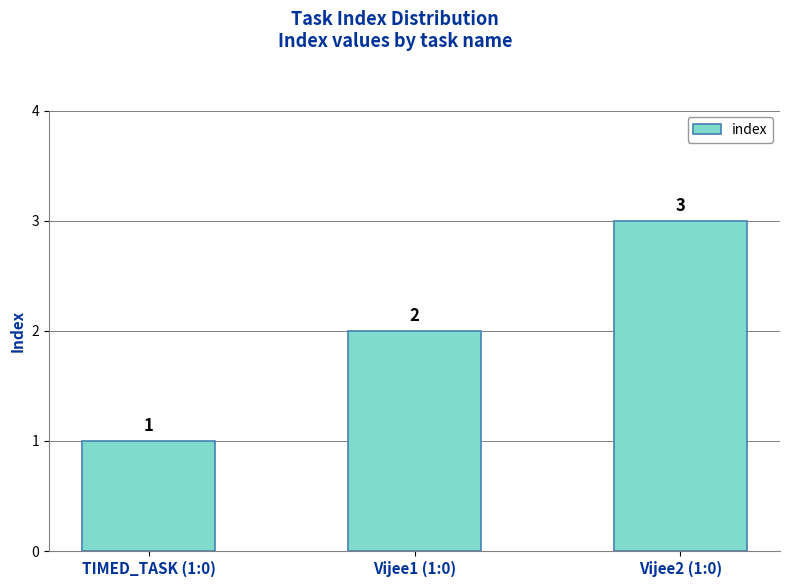

Approximately how many times larger is the value at Vijee2 (1:0) compared to TIMED_TASK (1:0)?

3.0